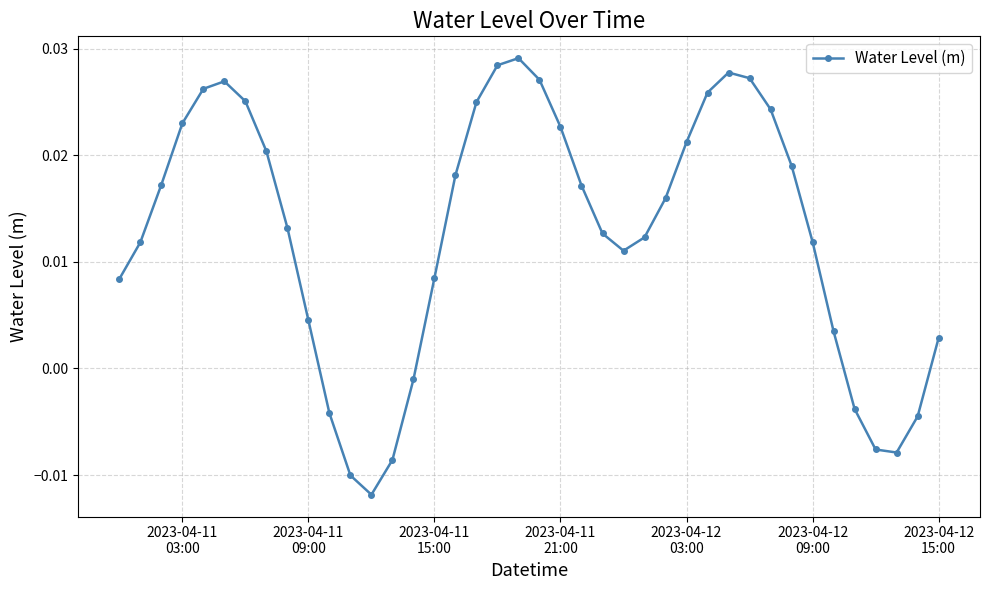

How many points are higher than both their immediate neighbors (excluding endpoints)?

3